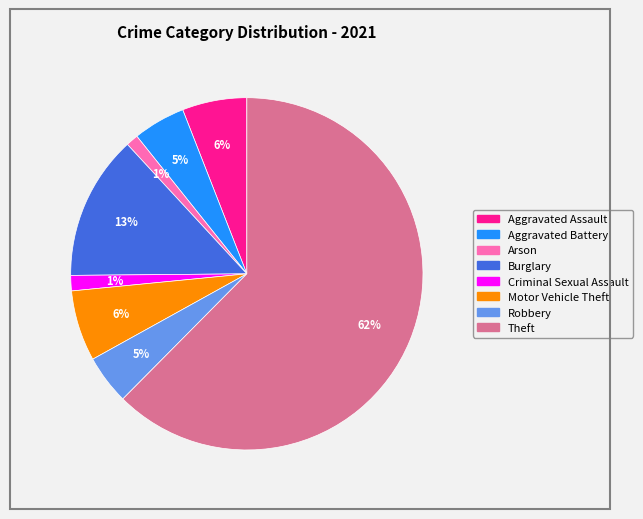

Is there a majority slice in this chart?

Yes